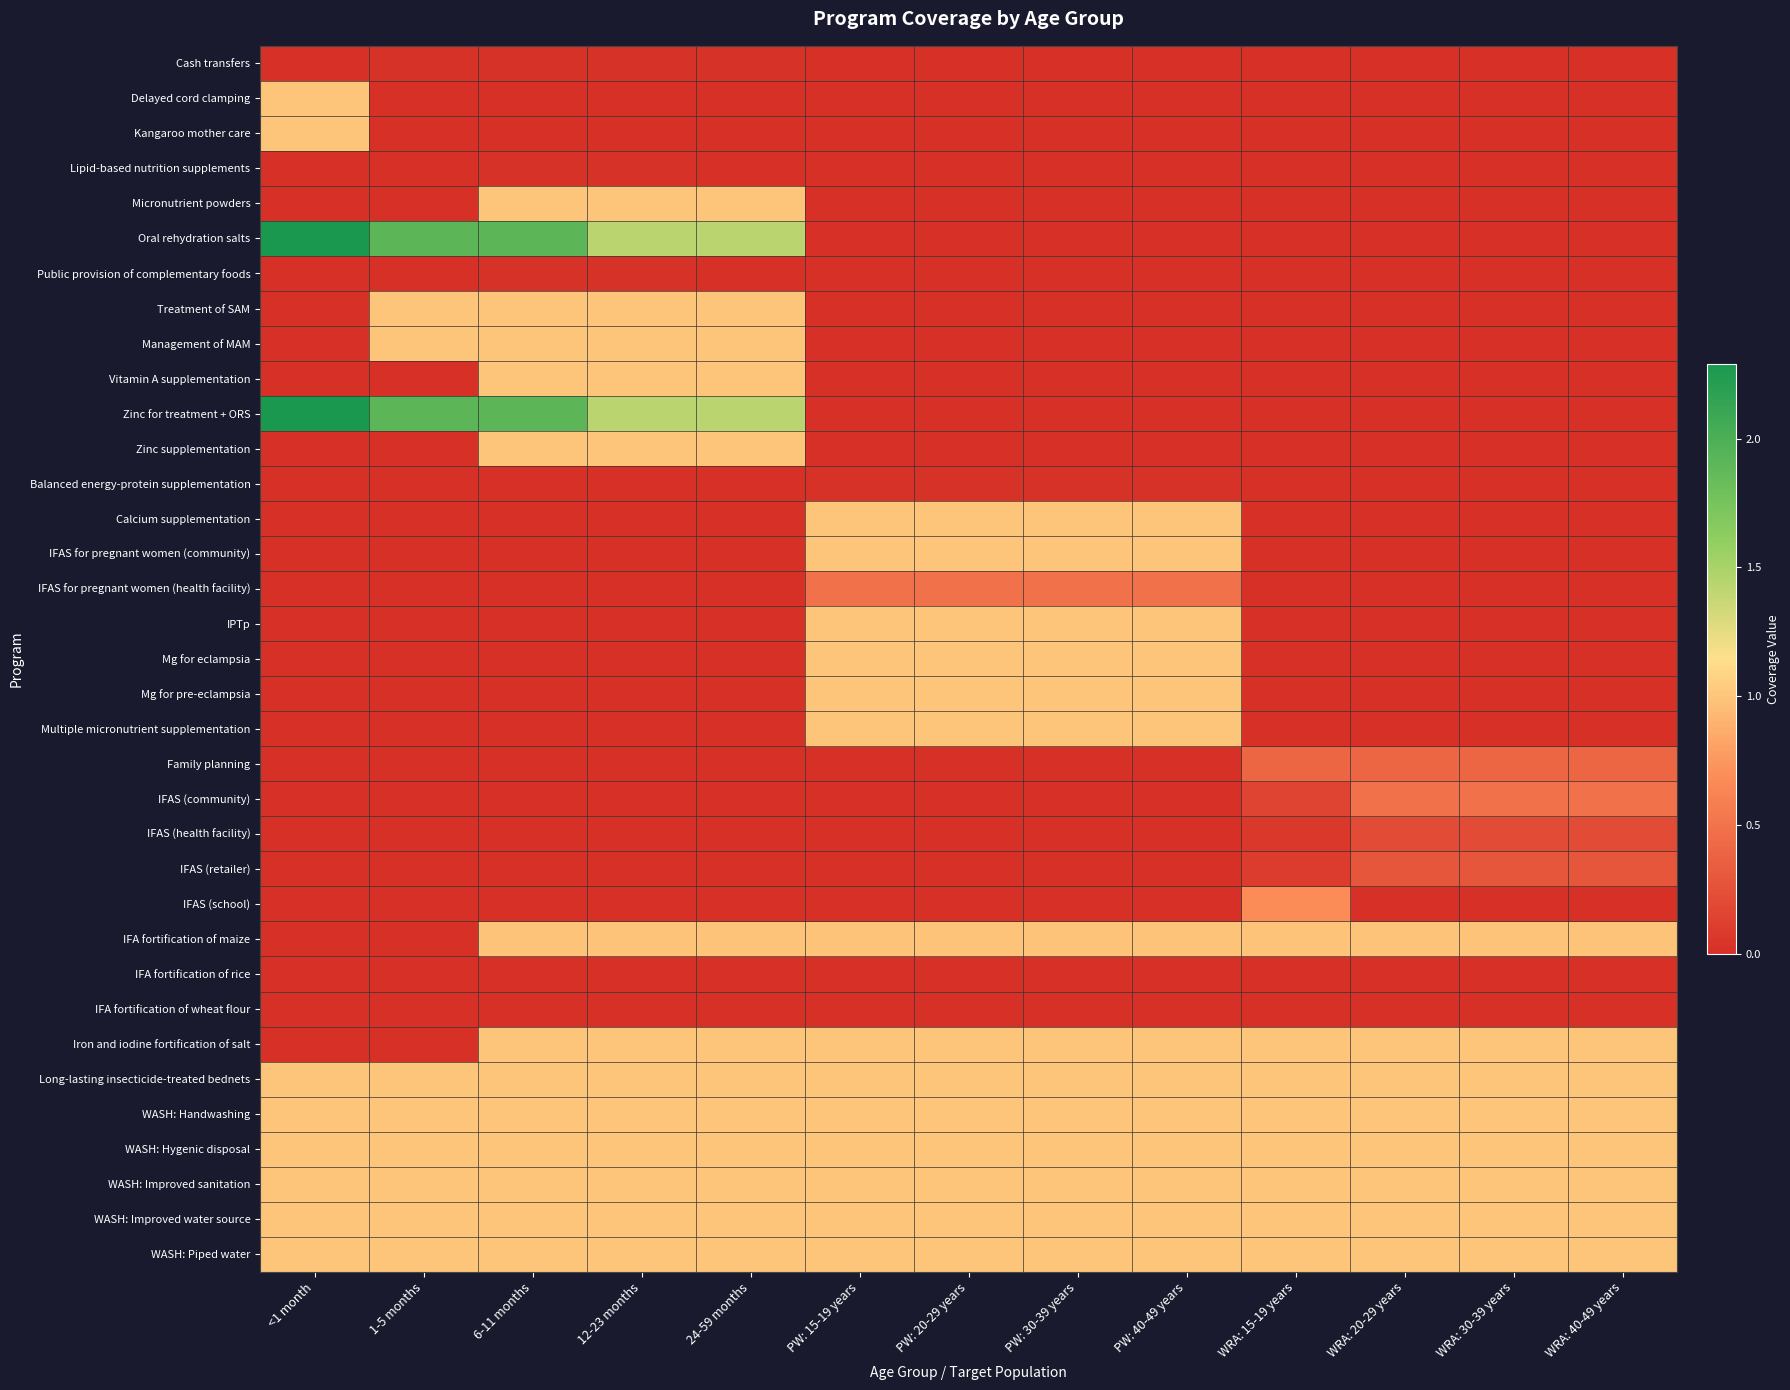

Which series has the largest total across all categories?

Long-lasting insecticide-treated bednets